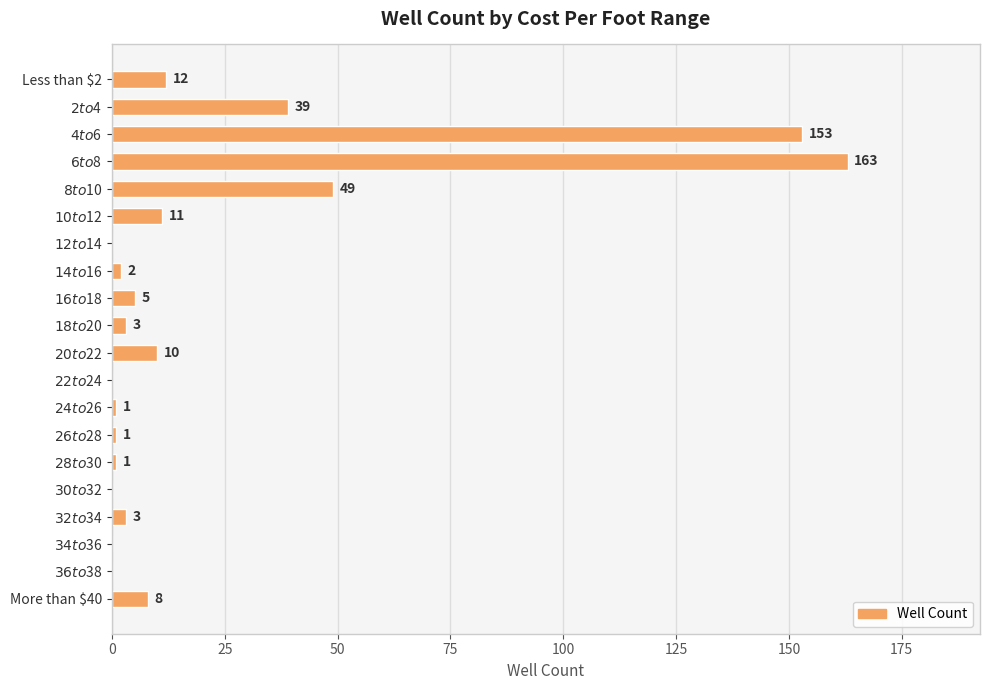

What is the sum of all values?

461